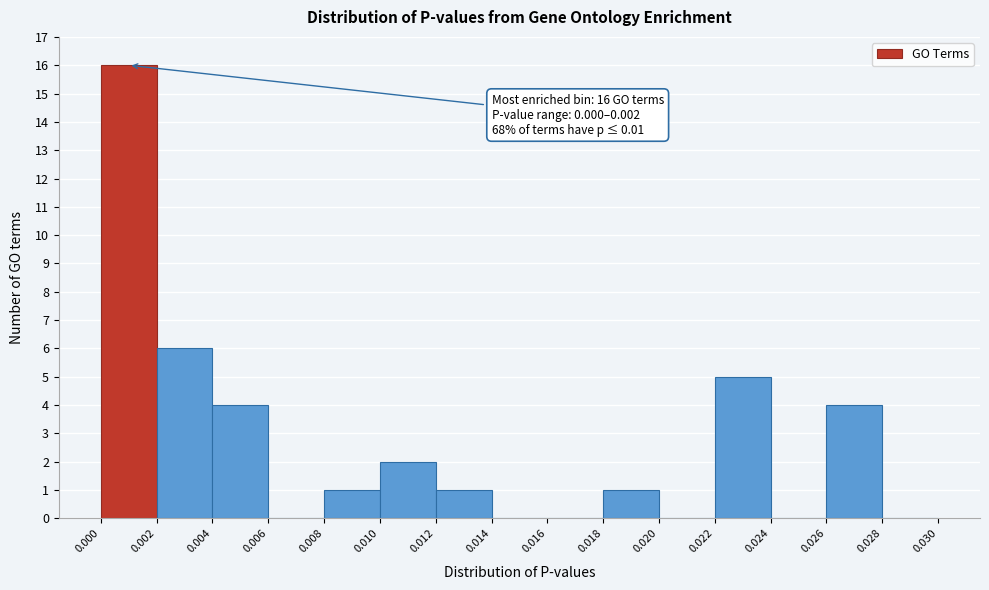

Over which range of the x-axis is the bar tallest?

0.000 to 0.002